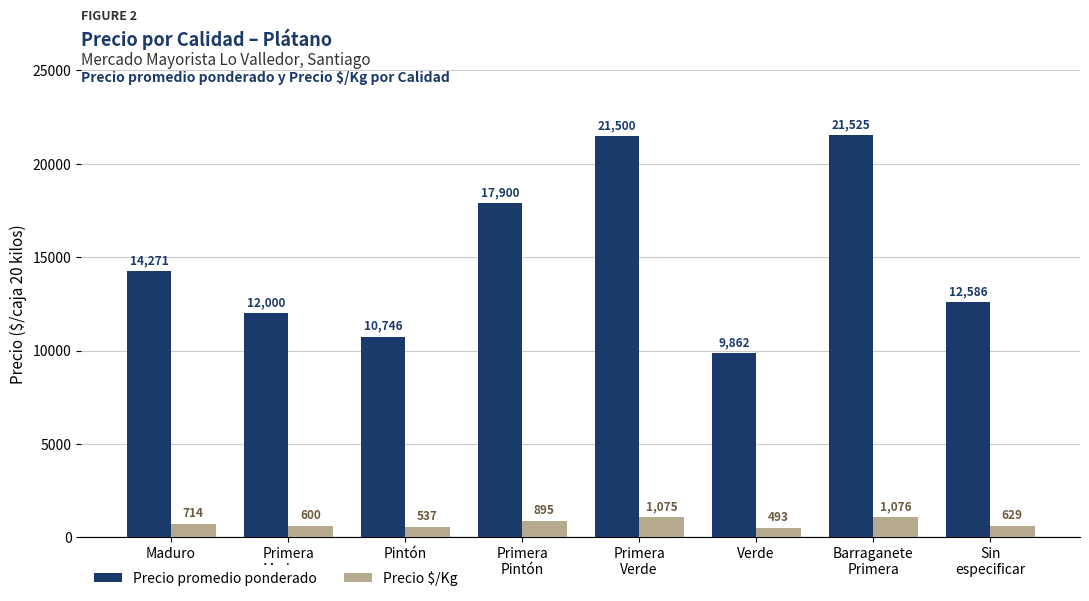

What is the label of the 2nd bar from the right?

Barraganete
Primera